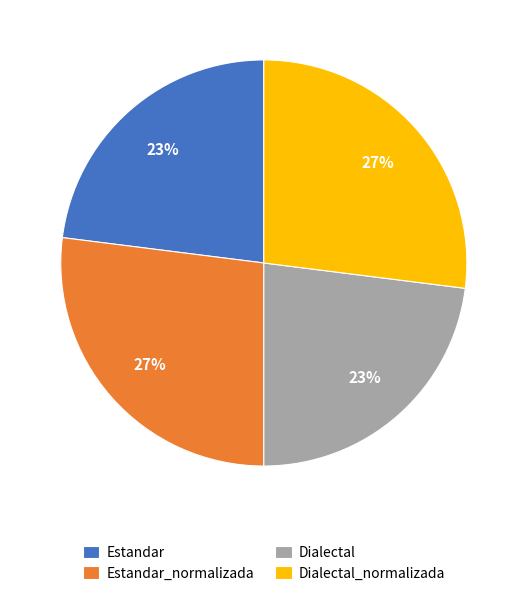

True or false: Dialectal_normalizada accounts for 27% of the total.

True